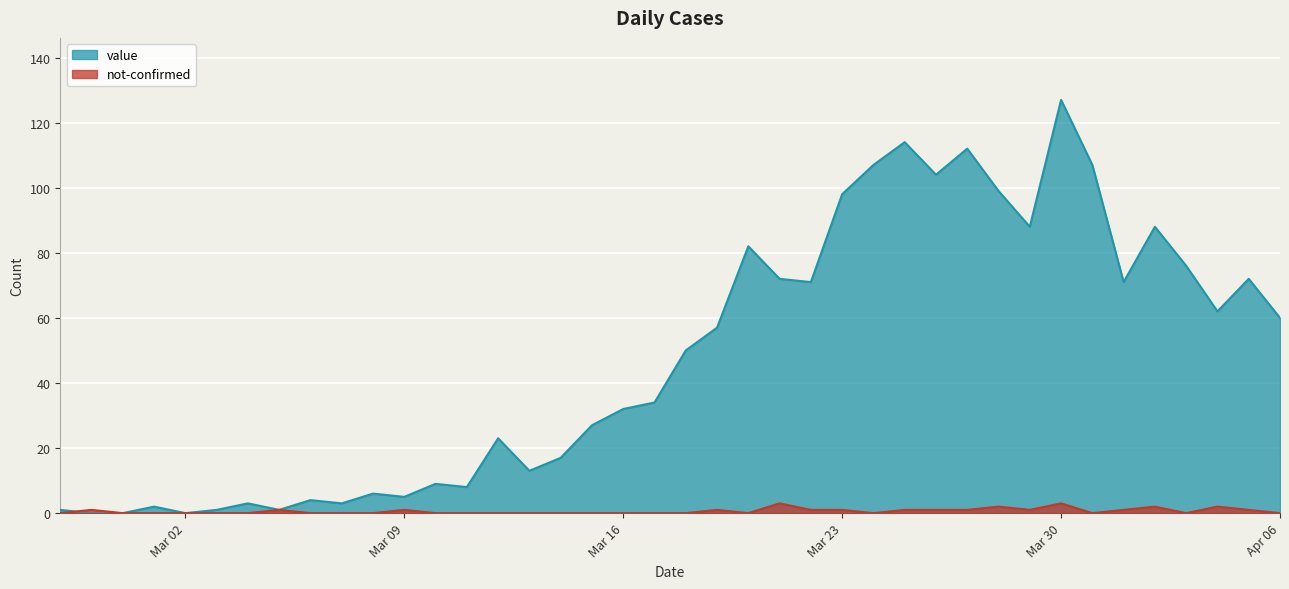

In value, how many points are lower than both neighbors (excluding endpoints)?

11